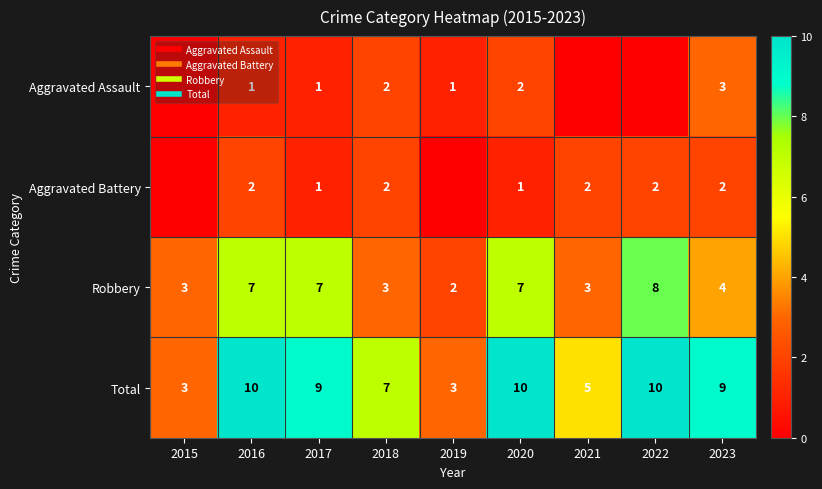

At which category does the chart reach its peak across all series?

2016